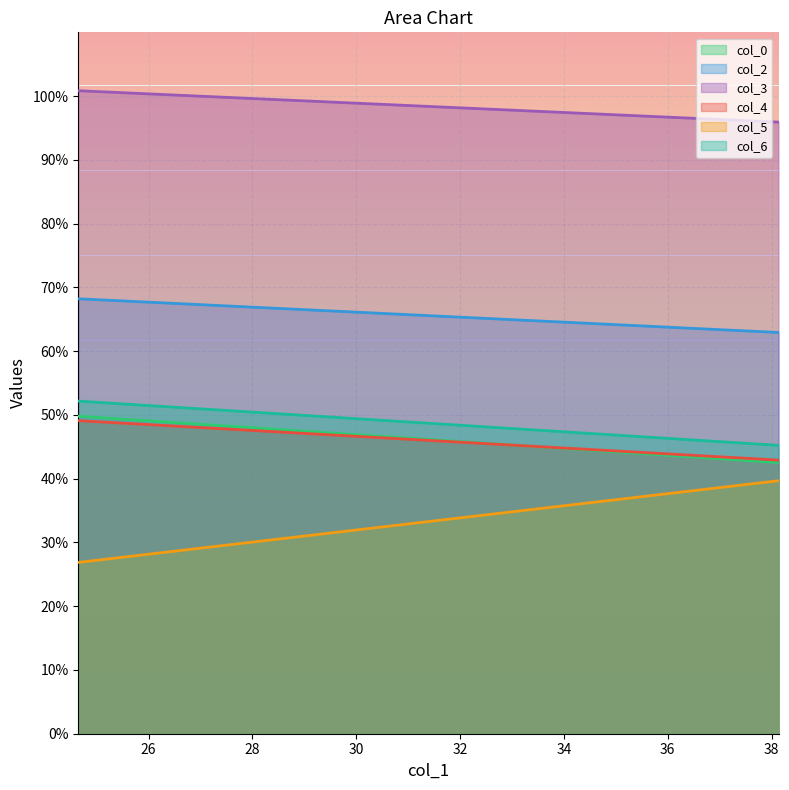

What is the sum of the col_2 values at 1 and 38.13541667?

131.1